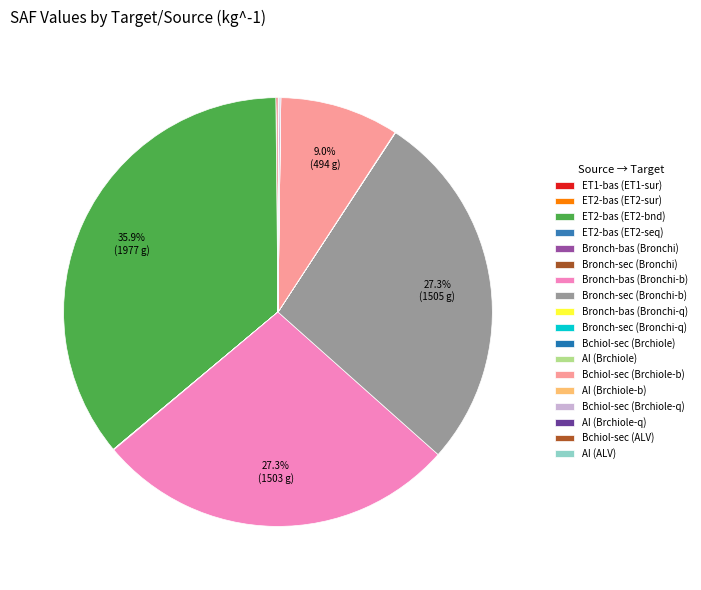

What is the change in value from Bronch-bas (Bronchi-q) to Bchiol-sec (ALV)?

-0.8